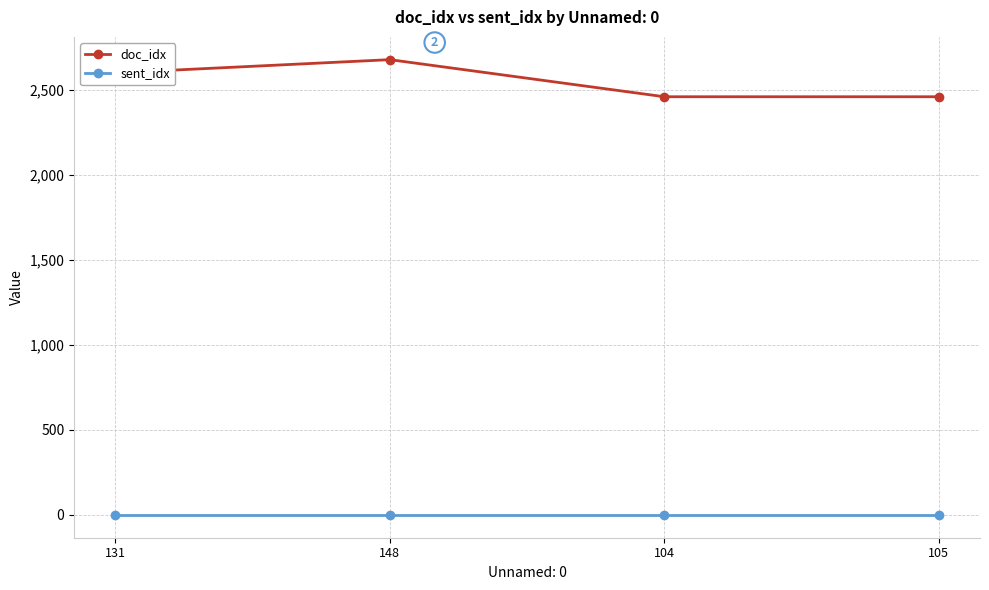

At which category does the chart reach its peak across all series?

148